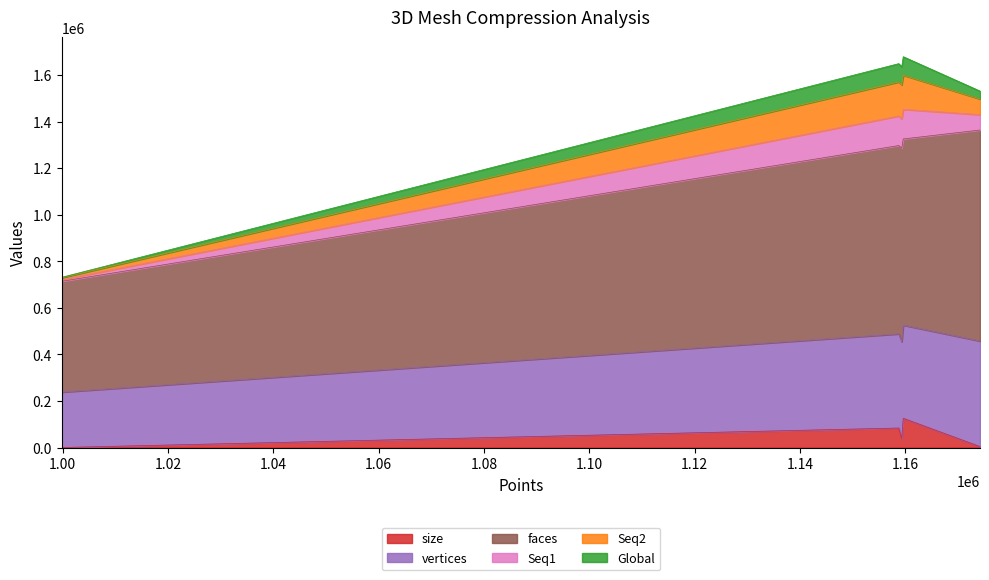

What is the highest value of the size series?

125991.9